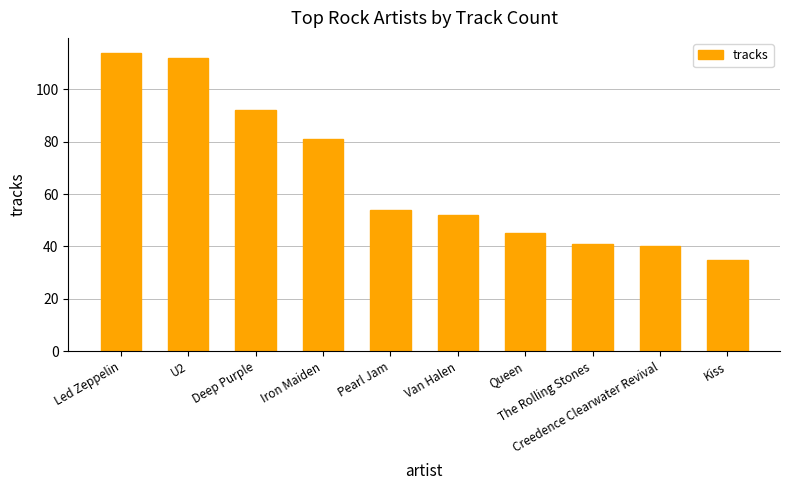

List the labels in order of value, smallest first.

Kiss, Creedence Clearwater Revival, The Rolling Stones, Queen, Van Halen, Pearl Jam, Iron Maiden, Deep Purple, U2, Led Zeppelin